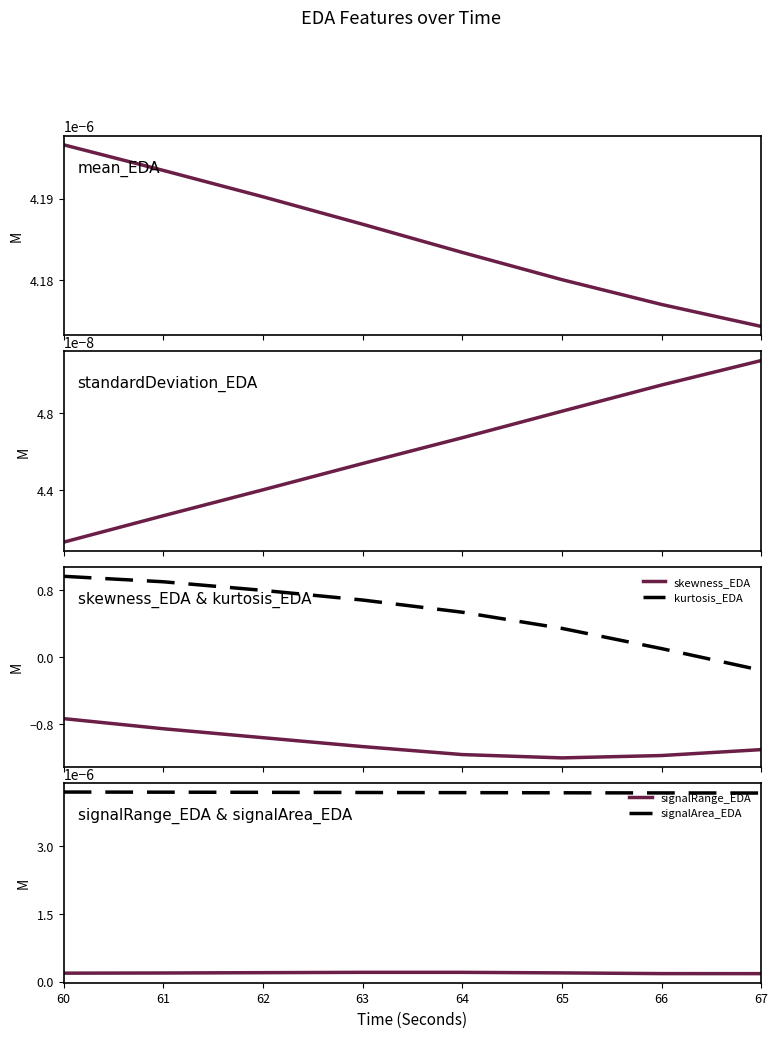

What is the total value across all series at 63?

-0.4